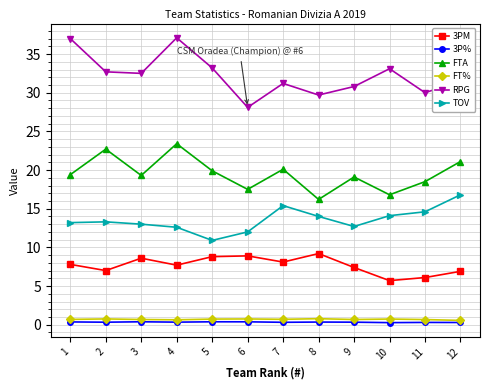

Does the chart display data point markers on the line(s)?

Yes